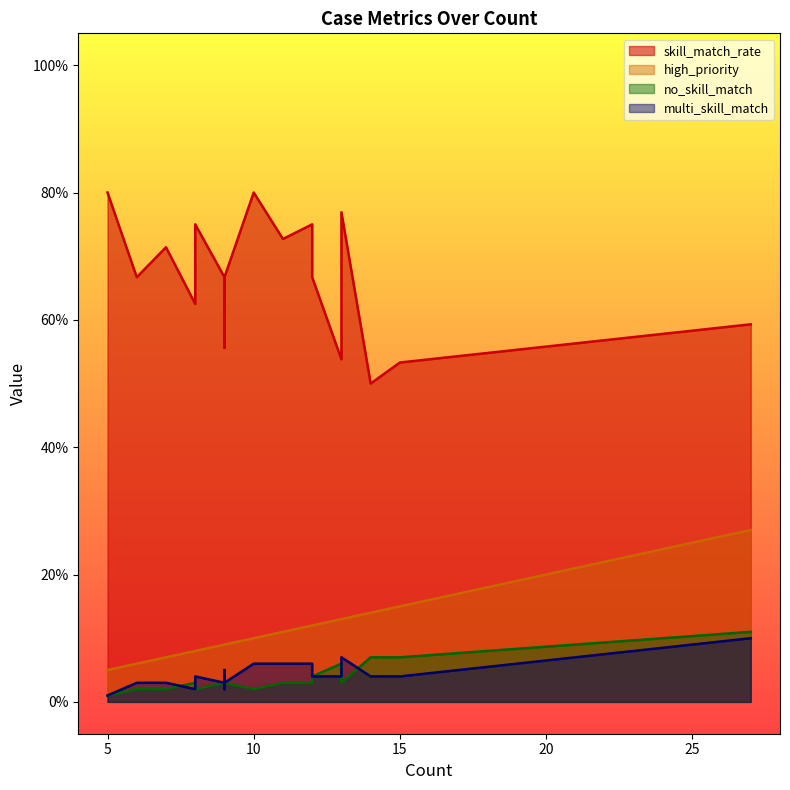

At which label does multi_skill_match first exceed 4?

9